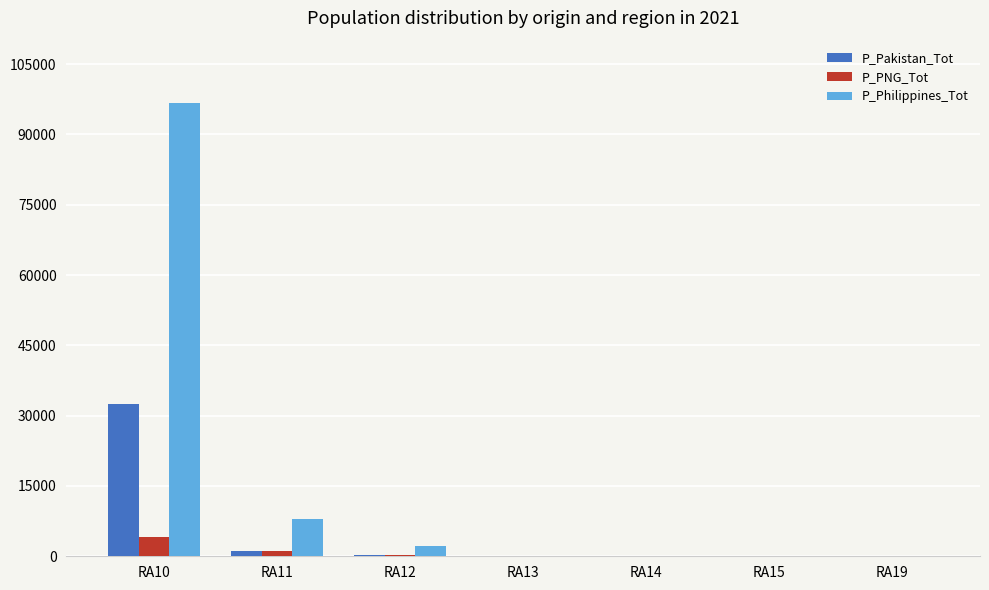

The value of P_PNG_Tot at RA10 is 4079. True or false?

True